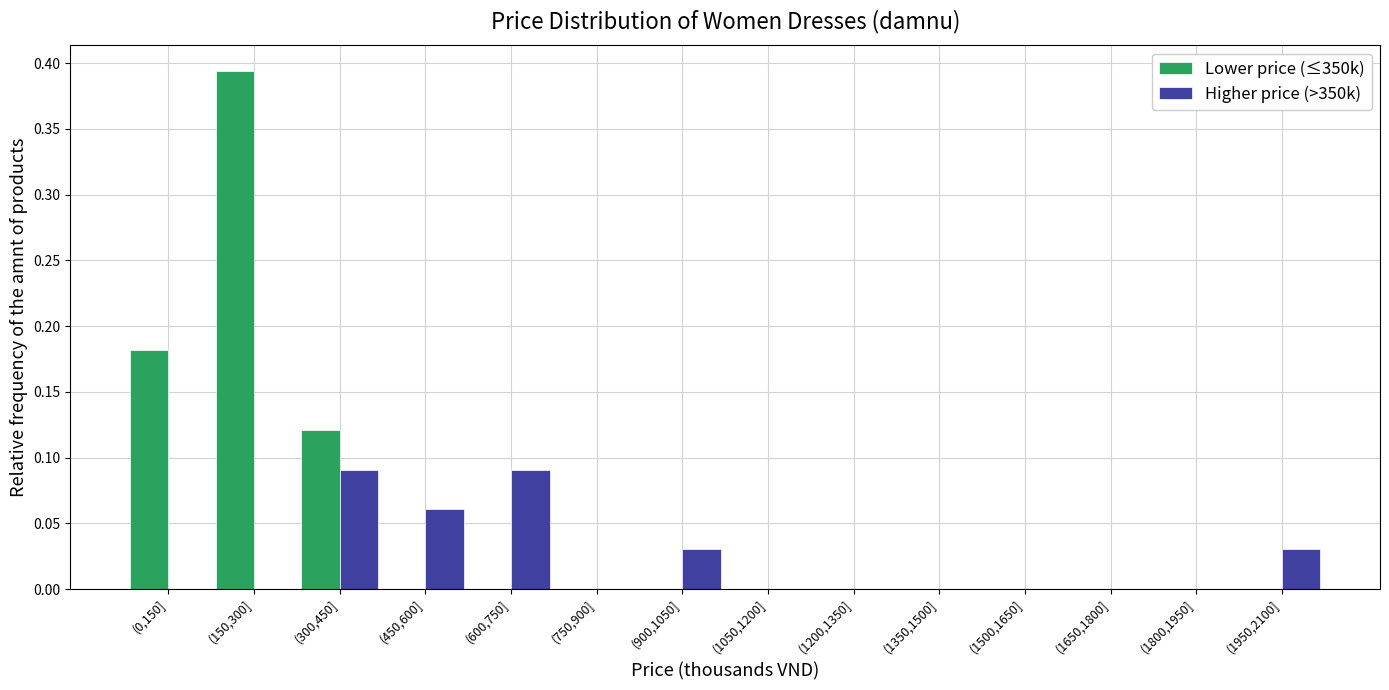

Is the value of Higher price (>350k) at (600,750] greater than the value of Lower price (≤350k) at (1650,1800]?

Yes